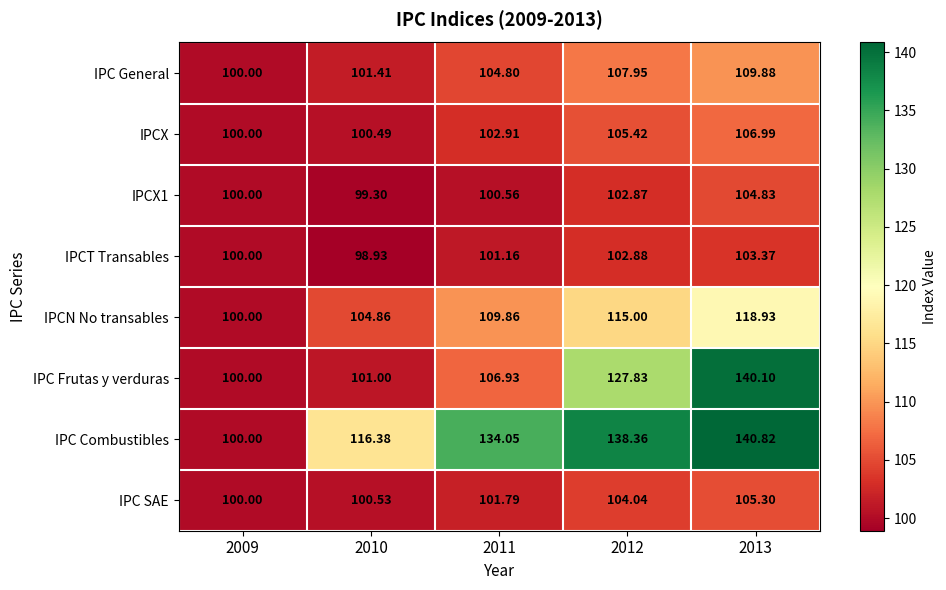

What is the minimum value shown in the chart?

98.9